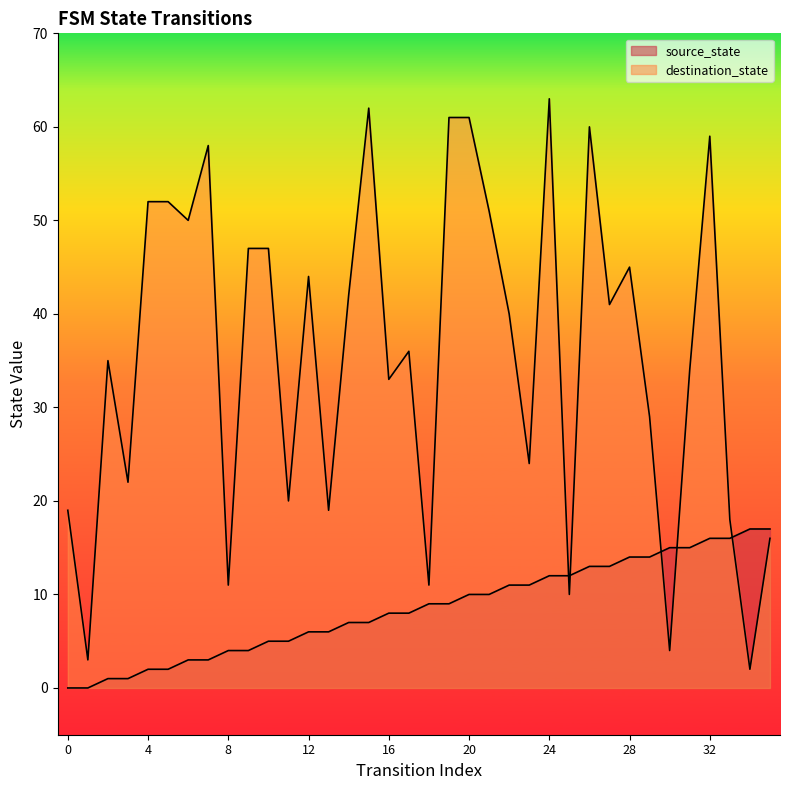

Where does the destination_state series first go above 40?

4